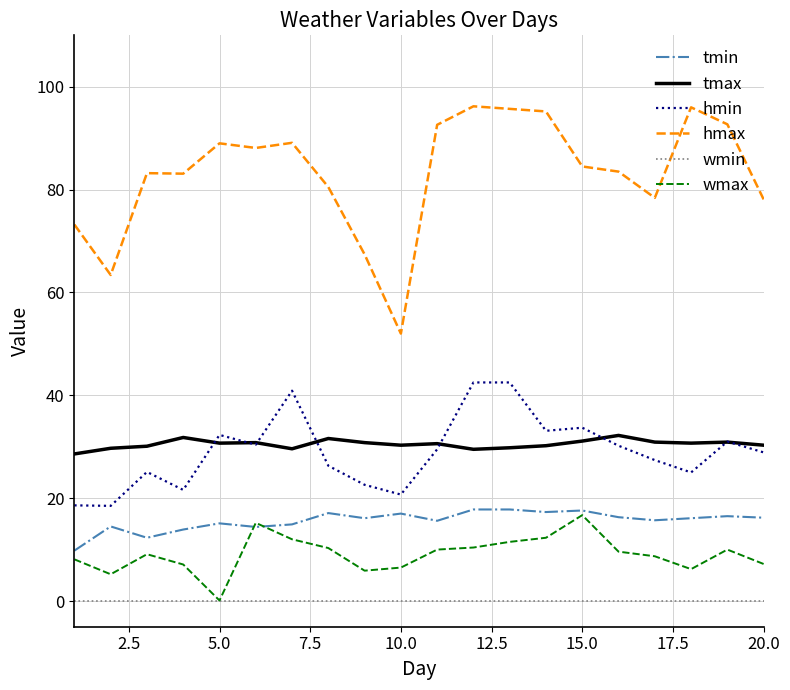

Which series has the largest total across all categories?

hmax